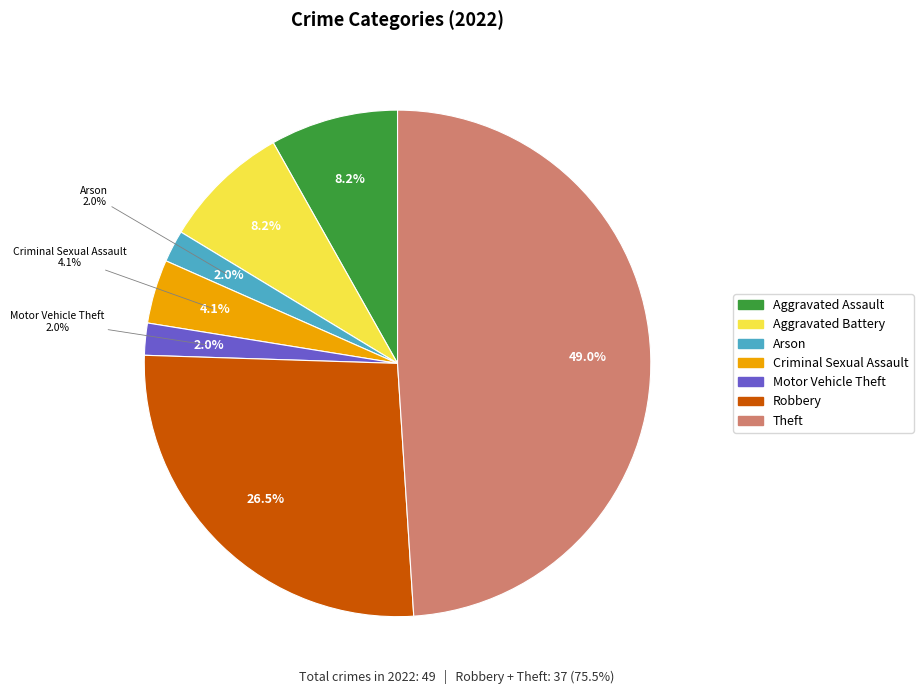

Is it true that Aggravated Battery is 18% of the pie?

False